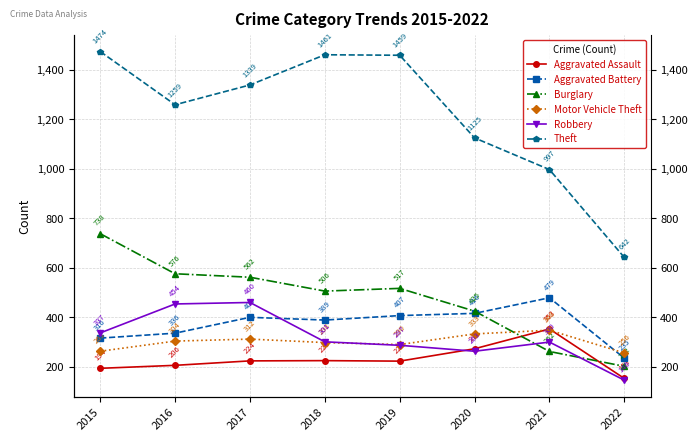

What is the highest value of the Theft series?

1474